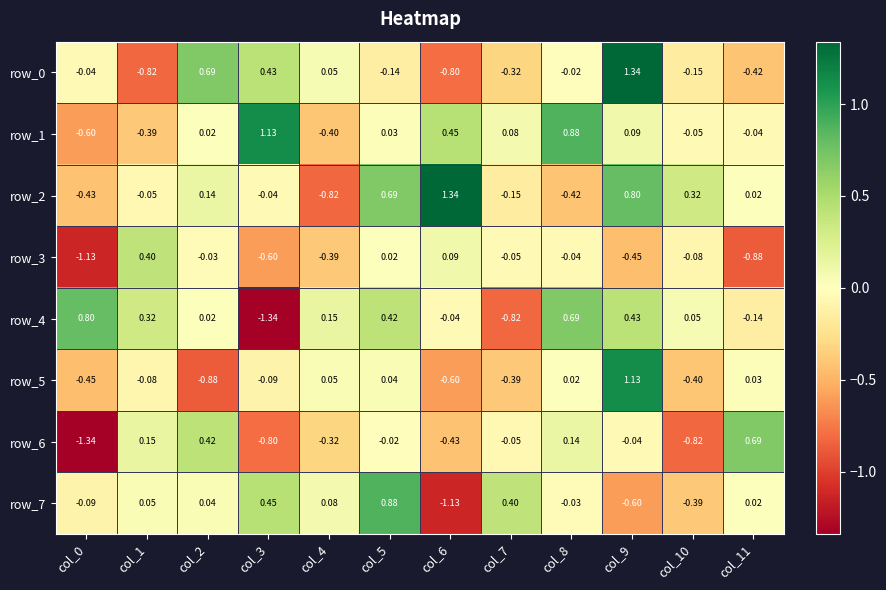

Is the value of row_4 at col_8 greater than the value of row_6 at col_8?

Yes